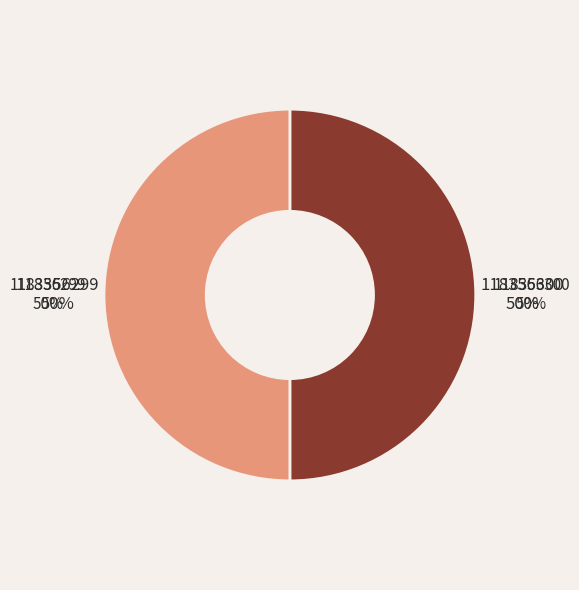

How many segments does this pie chart have?

2